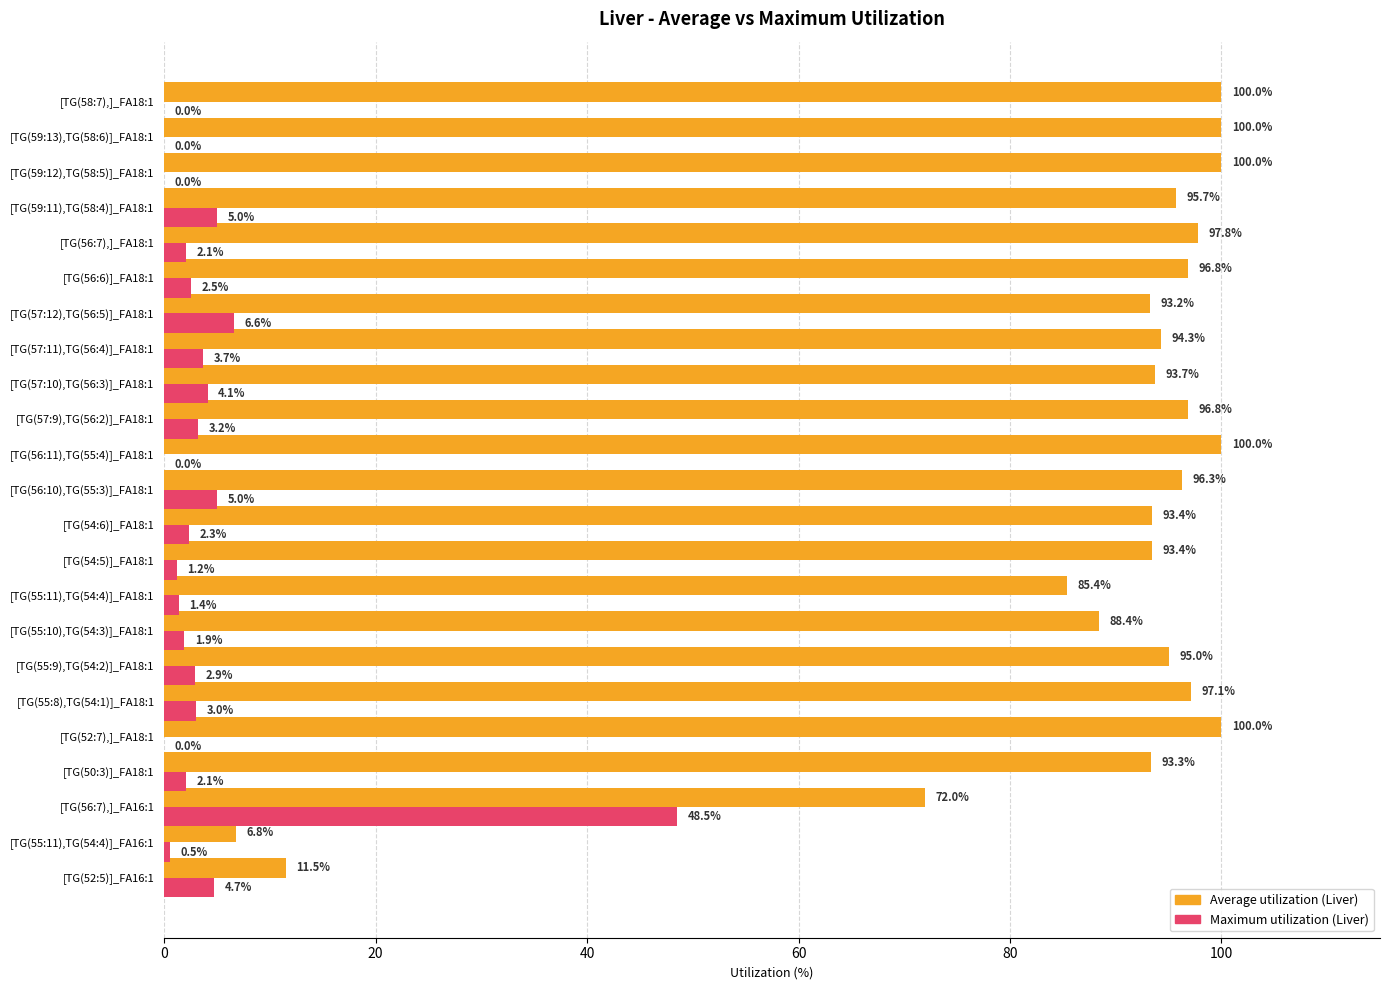

Which series changed the most between [TG(56:7),]_FA16:1 and [TG(57:9),TG(56:2)]_FA18:1?

Maximum utilization (Liver)